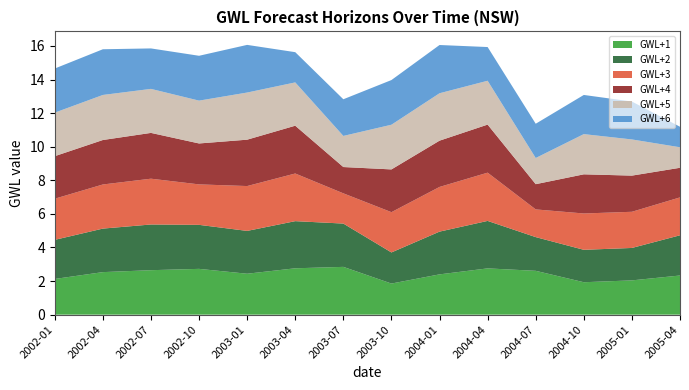

Reading left to right, what are all the values shown in this chart?

GWL+1: 2.1	2.5	2.6	2.7	2.4	2.8	2.8	1.9	2.4	2.8	2.6	1.9	2.0	2.3
GWL+2: 2.3	2.6	2.7	2.6	2.6	2.8	2.6	1.9	2.5	2.8	2.0	1.9	1.9	2.4
GWL+3: 2.5	2.6	2.7	2.4	2.7	2.8	1.8	2.4	2.7	2.9	1.6	2.2	2.2	2.3
GWL+4: 2.5	2.6	2.7	2.4	2.8	2.8	1.6	2.5	2.8	2.9	1.5	2.3	2.2	1.8
GWL+5: 2.6	2.7	2.6	2.6	2.8	2.6	1.9	2.7	2.8	2.6	1.6	2.4	2.2	1.2
GWL+6: 2.6	2.7	2.4	2.7	2.8	1.8	2.2	2.7	2.9	2.0	2.0	2.3	2.3	1.2